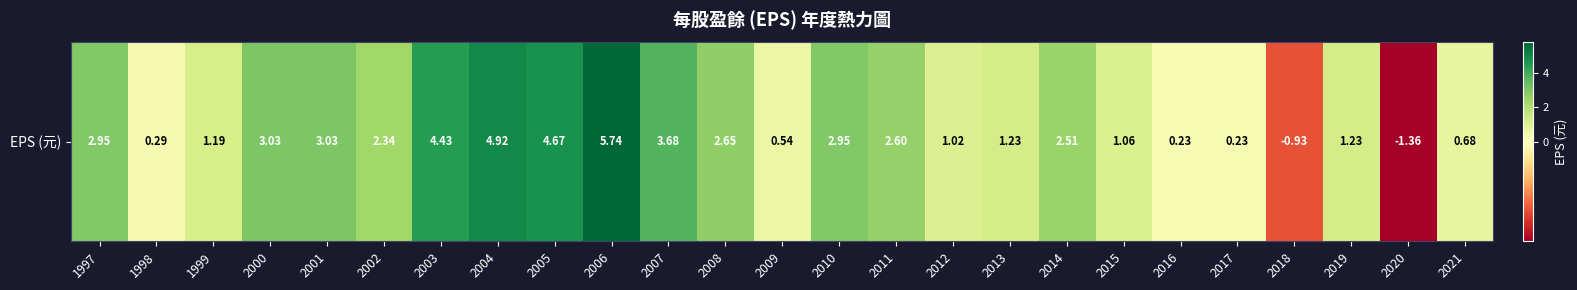

Rank the categories by value from lowest to highest.

2020, 2018, 2016, 2017, 1998, 2009, 2021, 2012, 2015, 1999, 2013, 2019, 2002, 2014, 2011, 2008, 1997, 2010, 2000, 2001, 2007, 2003, 2005, 2004, 2006